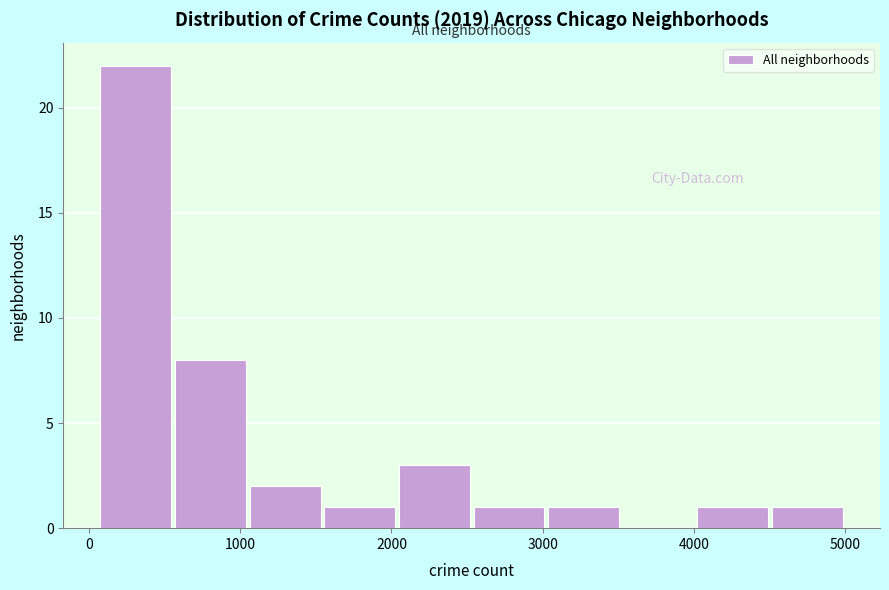

Reading left to right, transcribe this chart: for each bar, give the range it covers on the x-axis and its height. Neither the bar edges nor the heights are printed on the chart, so give them approximately, as read against the axes.

100 to 600: 22
600 to 1100: 8
1100 to 1600: 2
1600 to 2000: 1
2000 to 2500: 3
2500 to 3000: 1
3000 to 3500: 1
3500 to 4000: 0
4000 to 4500: 1
4500 to 5000: 1